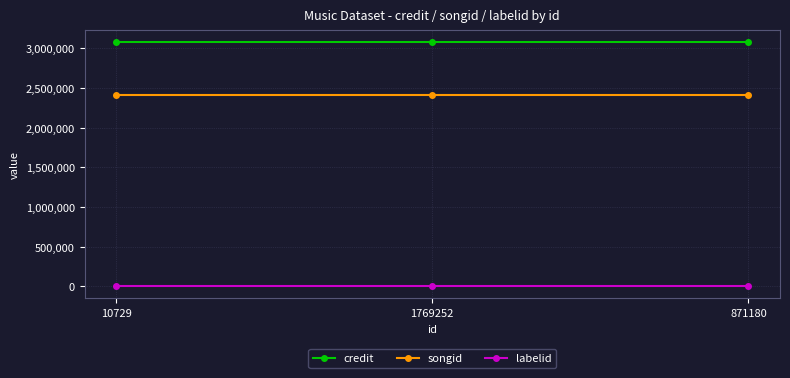

Which series has the largest total across all categories?

credit